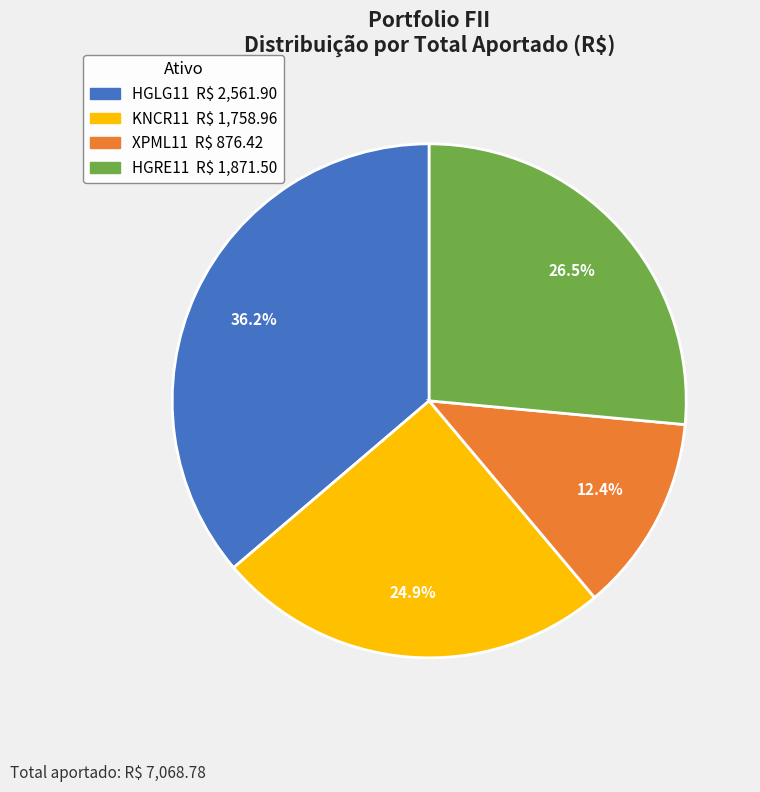

True or false: HGLG11 accounts for 51% of the total.

False